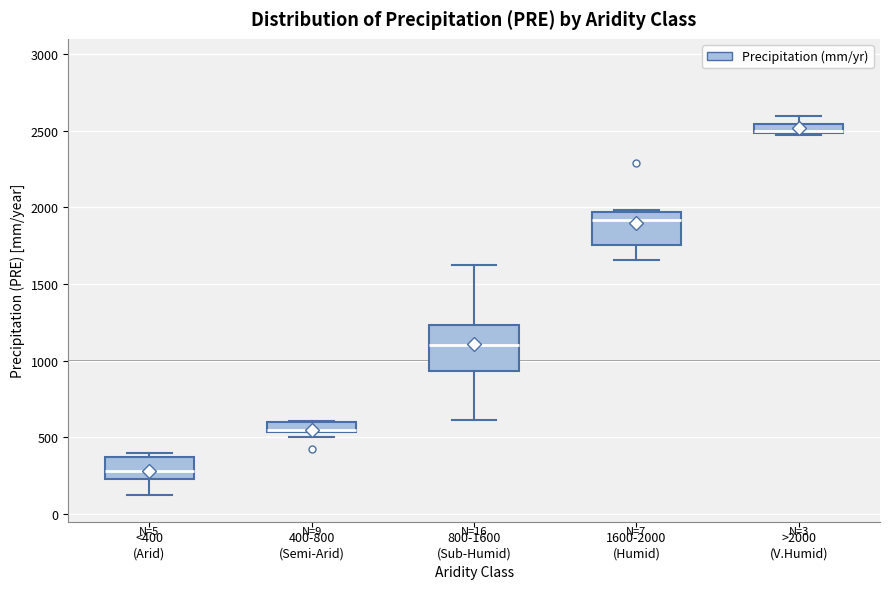

Comparing the boxes themselves (not the whiskers), which one is the tallest?

800-1600 (Sub-Humid)